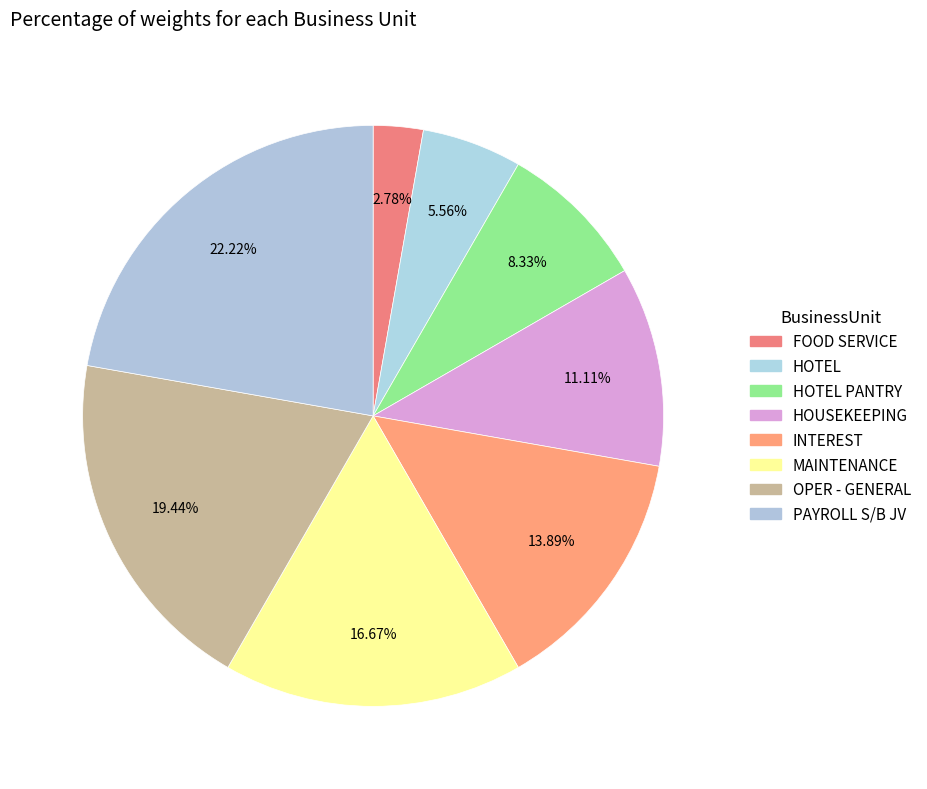

Count the number of slices in the pie.

8